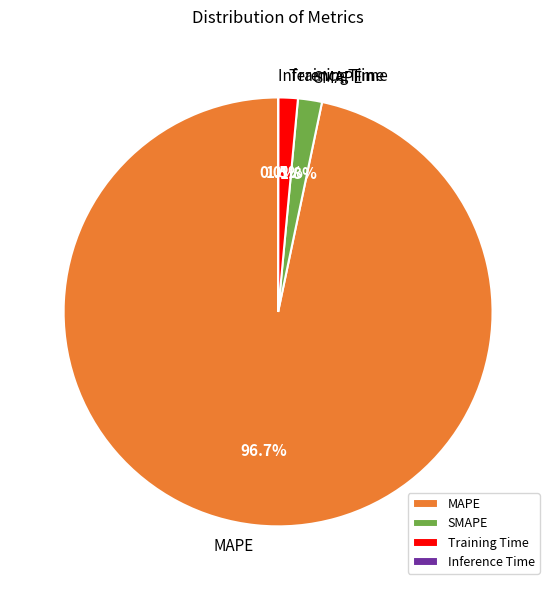

What portion of the pie excludes Training Time?

98.5%